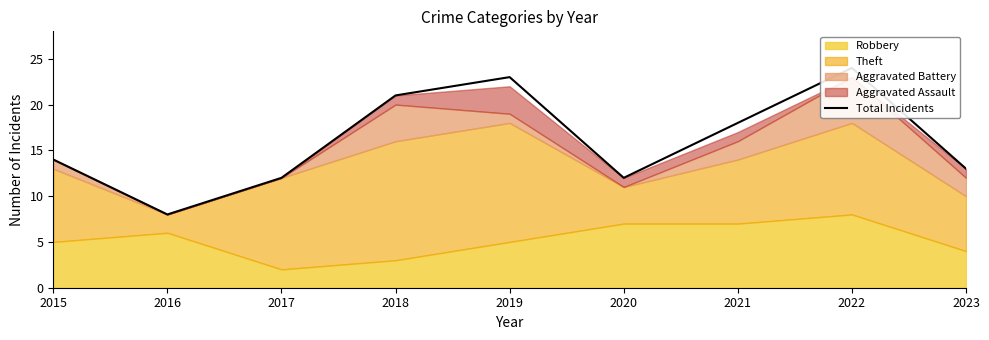

How many interior local peaks (higher than both neighbors) does the data have?

2